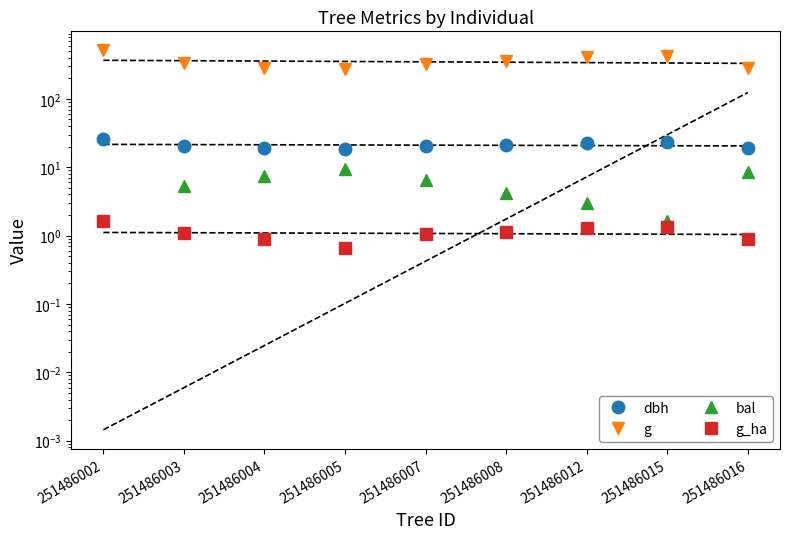

What is the difference between the maximum and minimum values in the g_ha series?

1.0